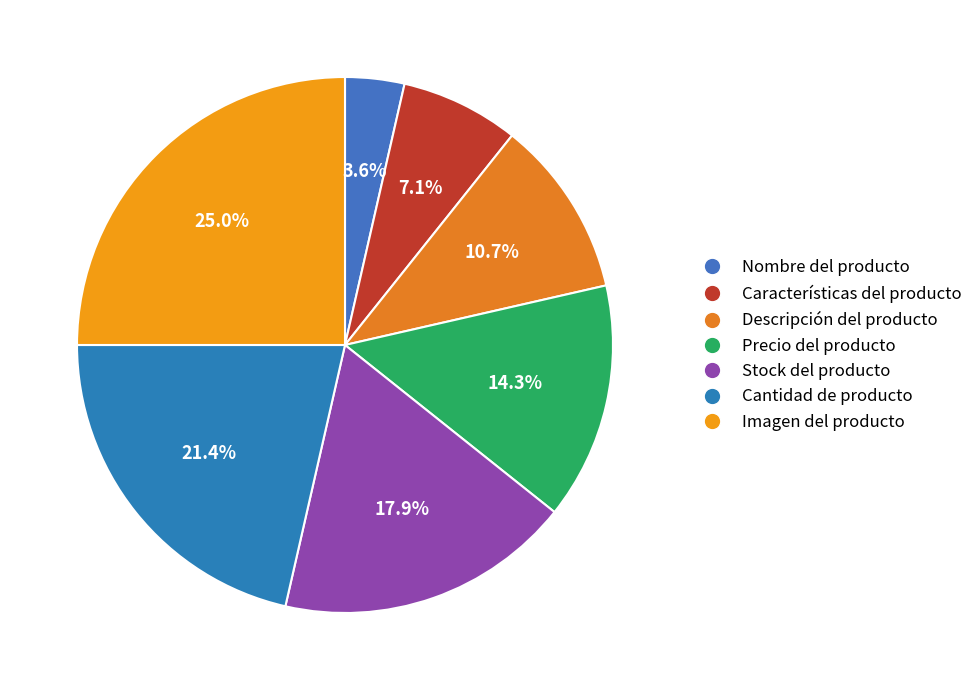

Combined, what portion of the pie is Descripción del producto and Características del producto?

17.9%